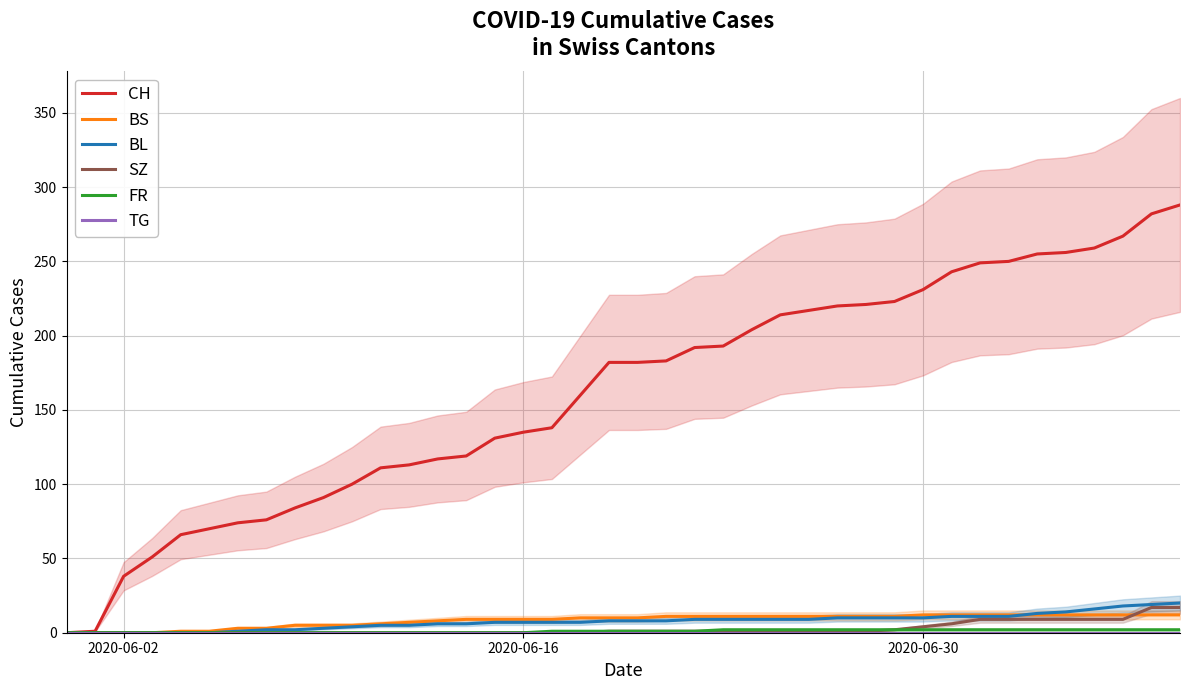

What is the highest value of the BS series?

12